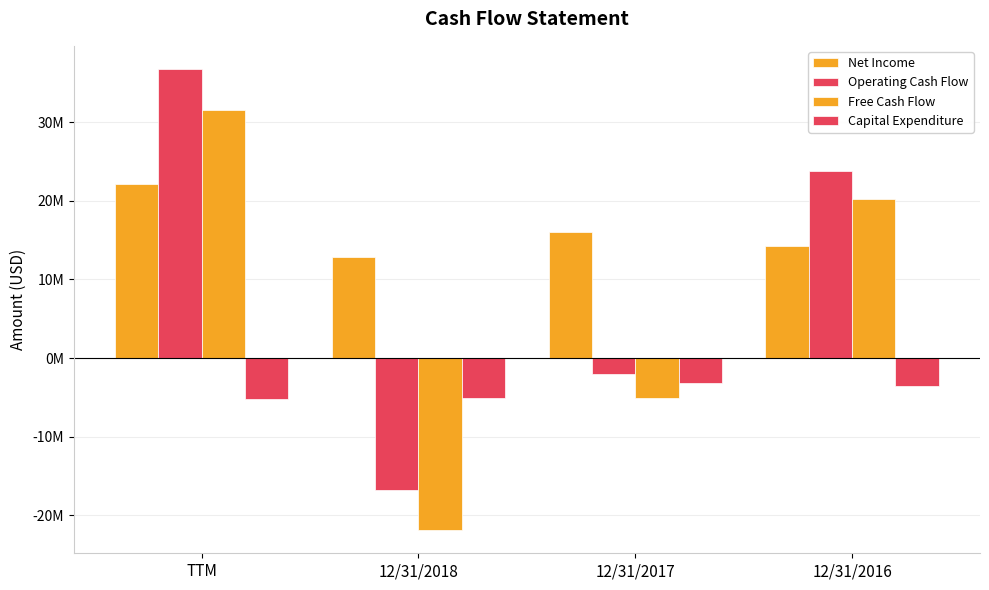

What is the average value of the Operating Cash Flow series?

10452750